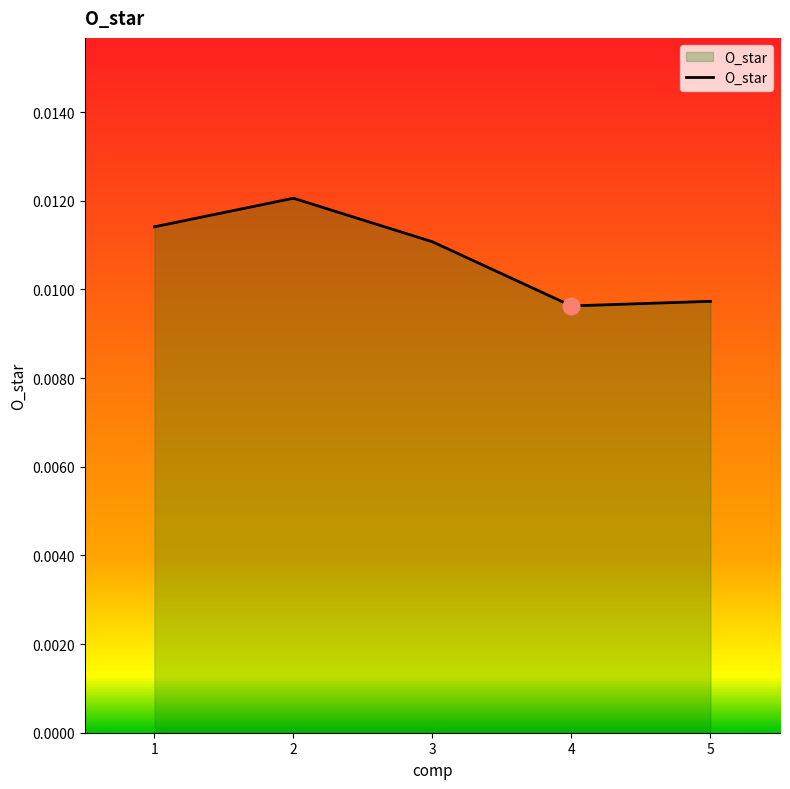

How many lines are shown in the chart?

1